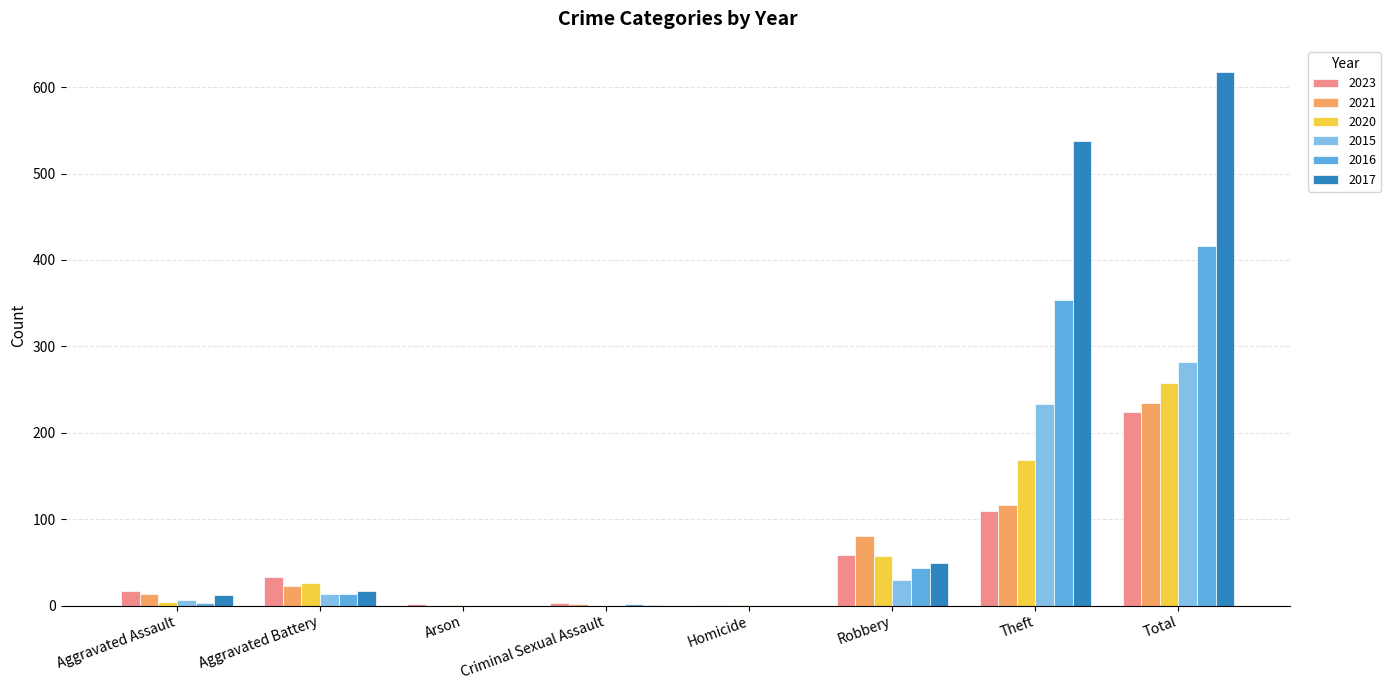

Is it true that 2015 equals 13 at Aggravated Battery?

True